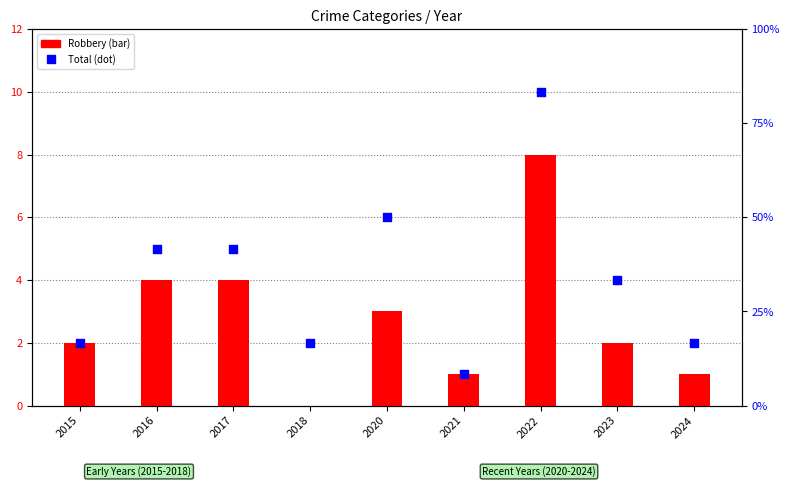

Which series has the widest spread of Y values?

Total